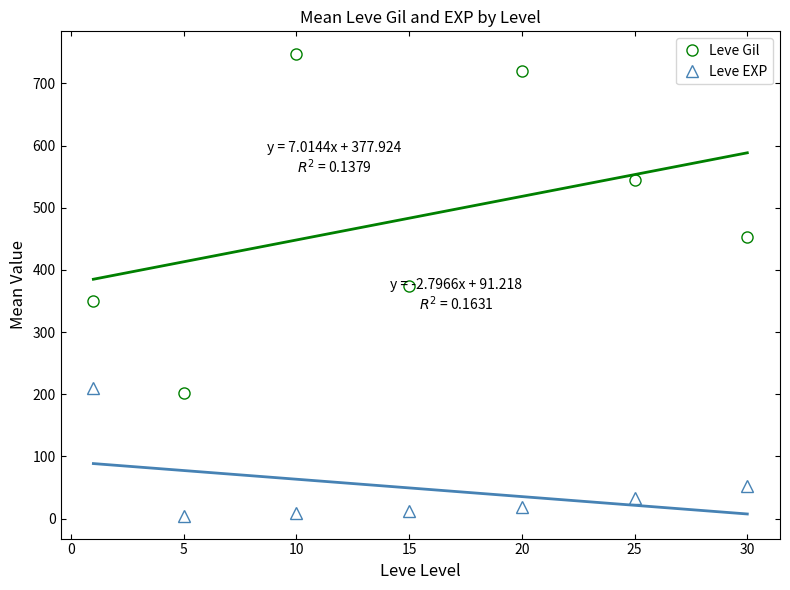

What is the difference between the second highest and second lowest values in the Leve EXP series?

43.2